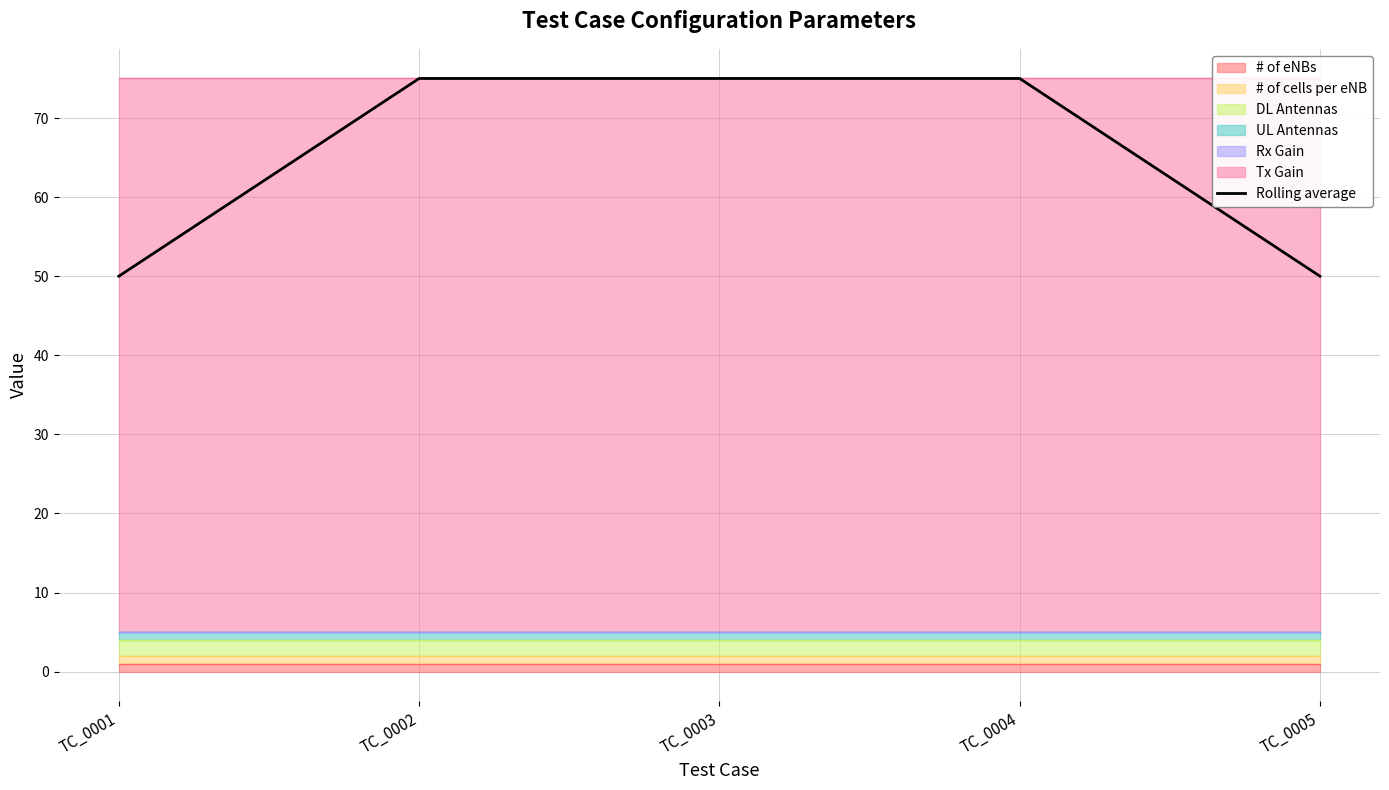

What is the greatest value displayed?

75